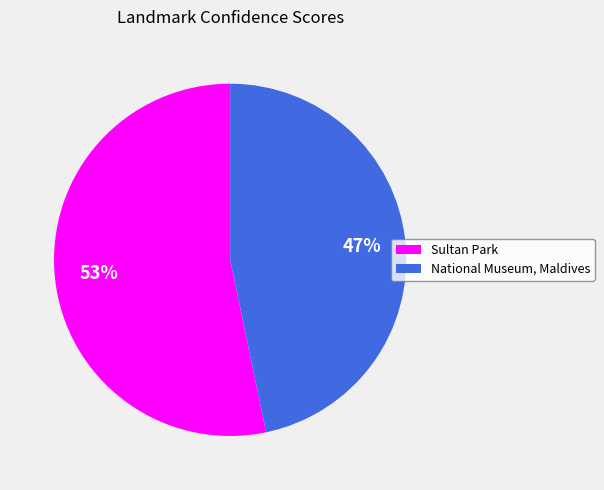

Which category has the smallest portion of the pie?

National Museum, Maldives